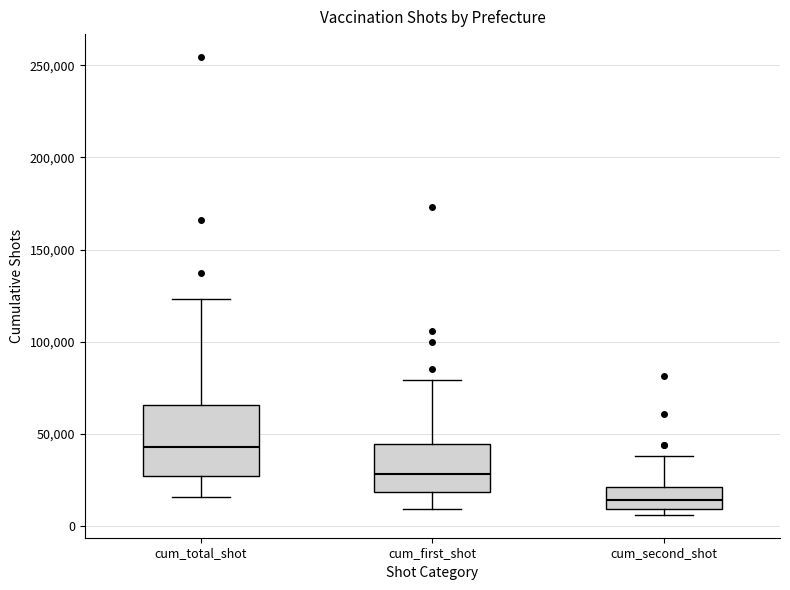

Which box is the tallest, from its lower edge to its upper edge?

cum_total_shot